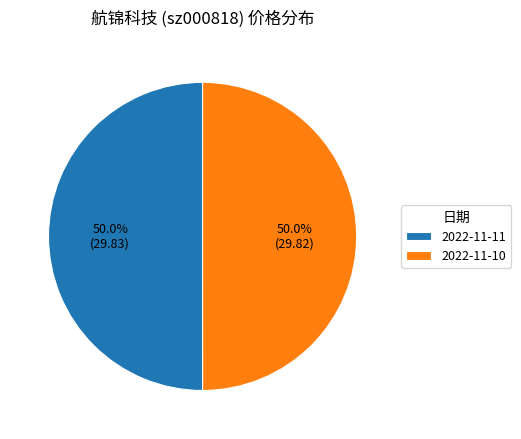

The 2022-11-11 slice represents 35% of the pie. True or false?

False